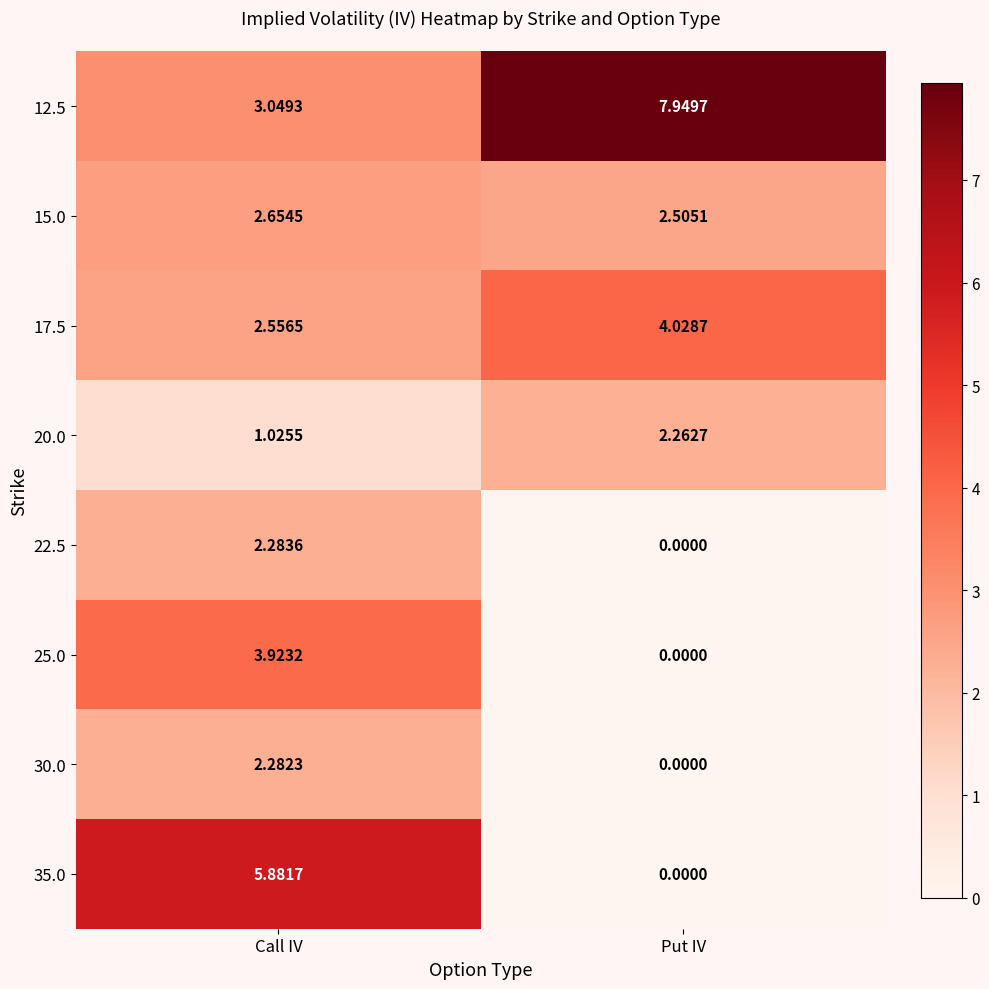

List the labels in order of 17.5 value, largest first.

Put IV, Call IV